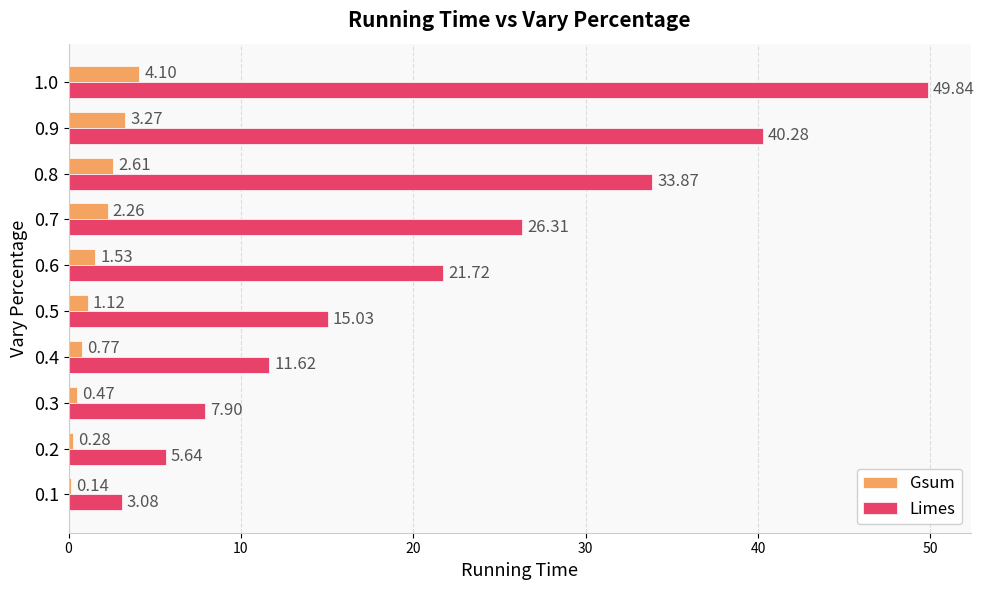

What is the sum of the Gsum values at 0.2 and 0.1?

0.4